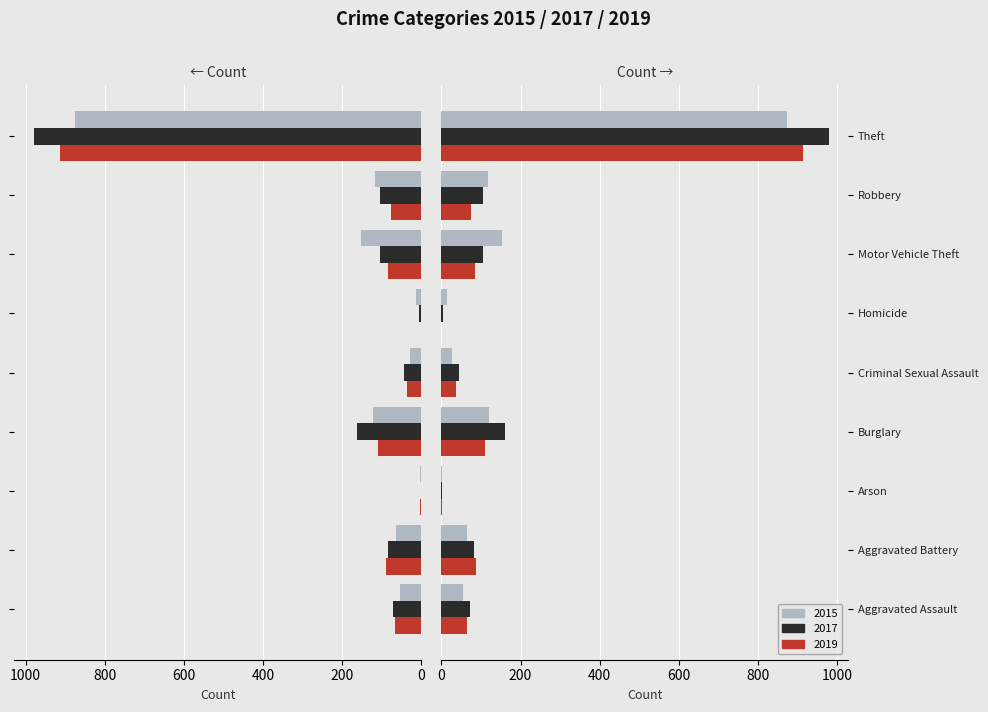

Rank the series at Aggravated Assault from lowest to highest value.

2015, 2019, 2017